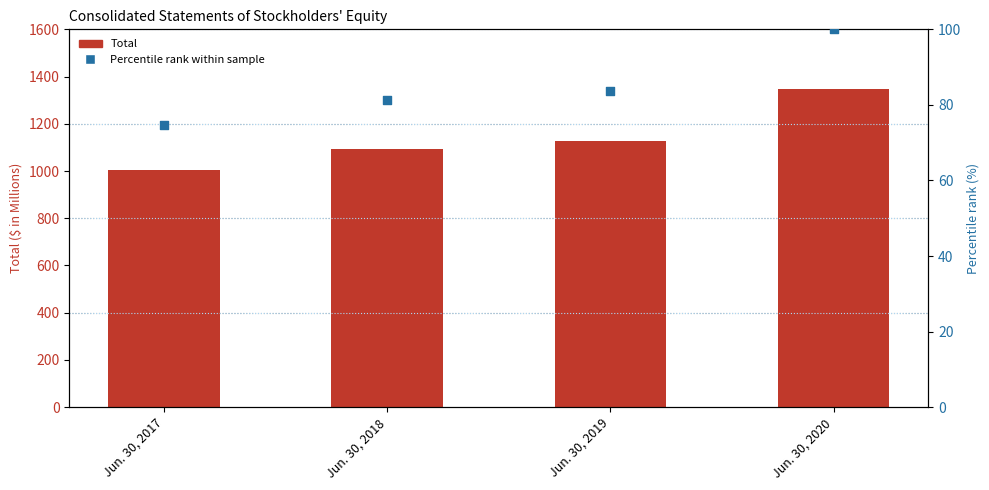

Which series reaches the minimum Y coordinate?

Percentile rank within sample